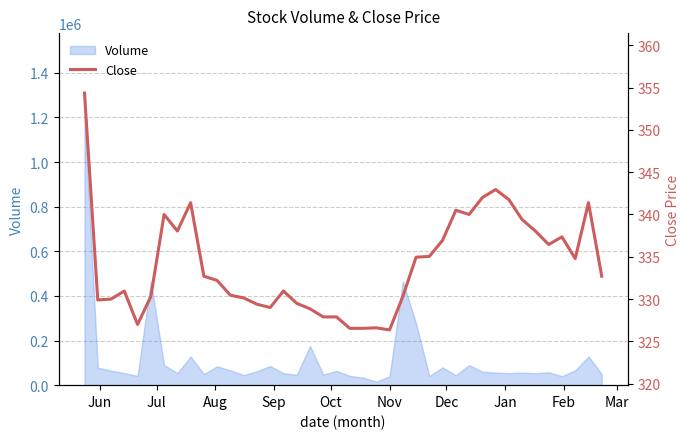

What is the maximum value for Volume?

1214057